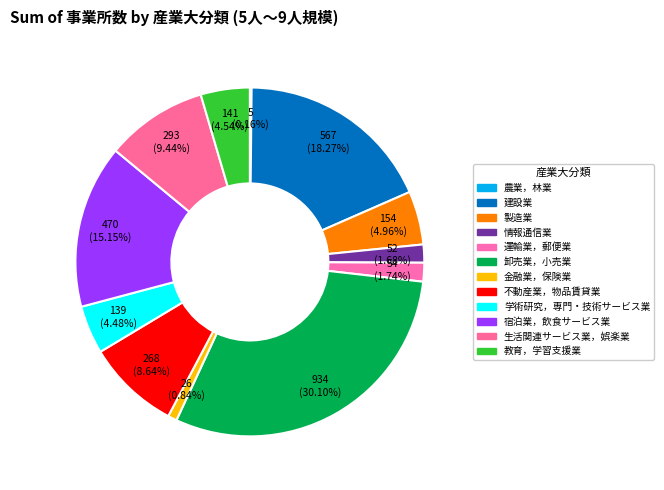

To the nearest percent, what is the difference between the 宿泊業，飲食サービス業 and 製造業 slice percentages?

10%